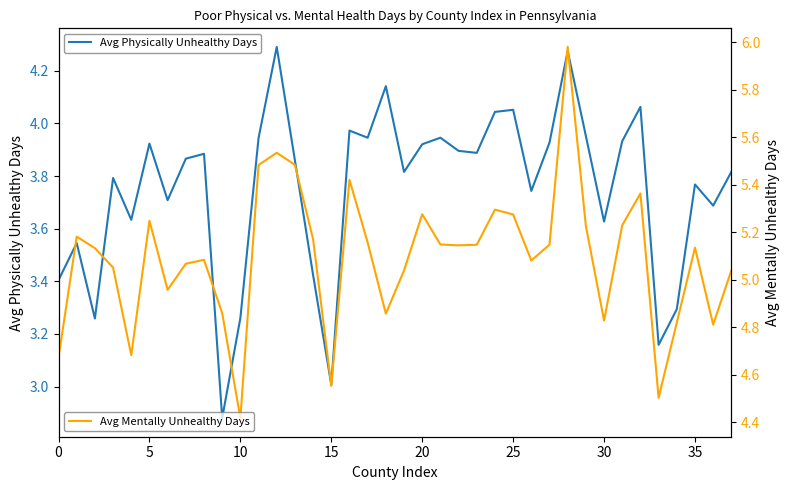

What is the sum of the Avg Mentally Unhealthy Days values at 37 and 25?

10.3